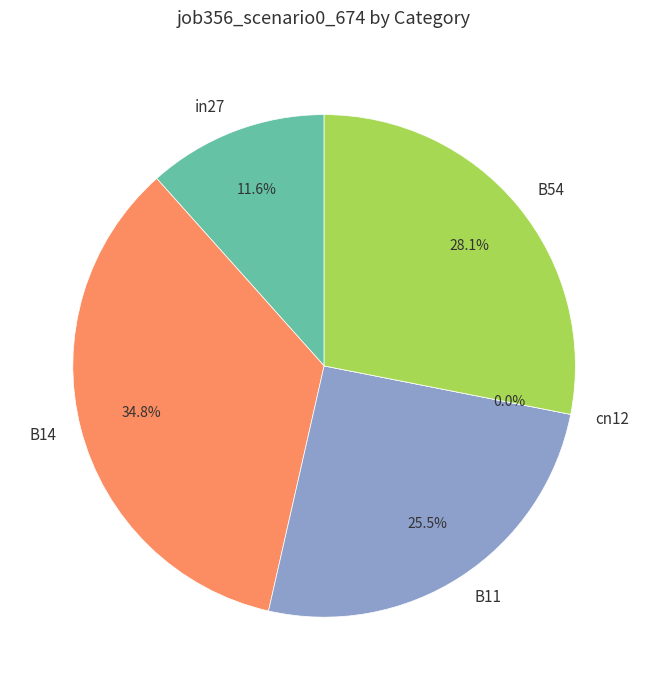

To the nearest percent, what is the difference between the B14 and B54 slice percentages?

7%